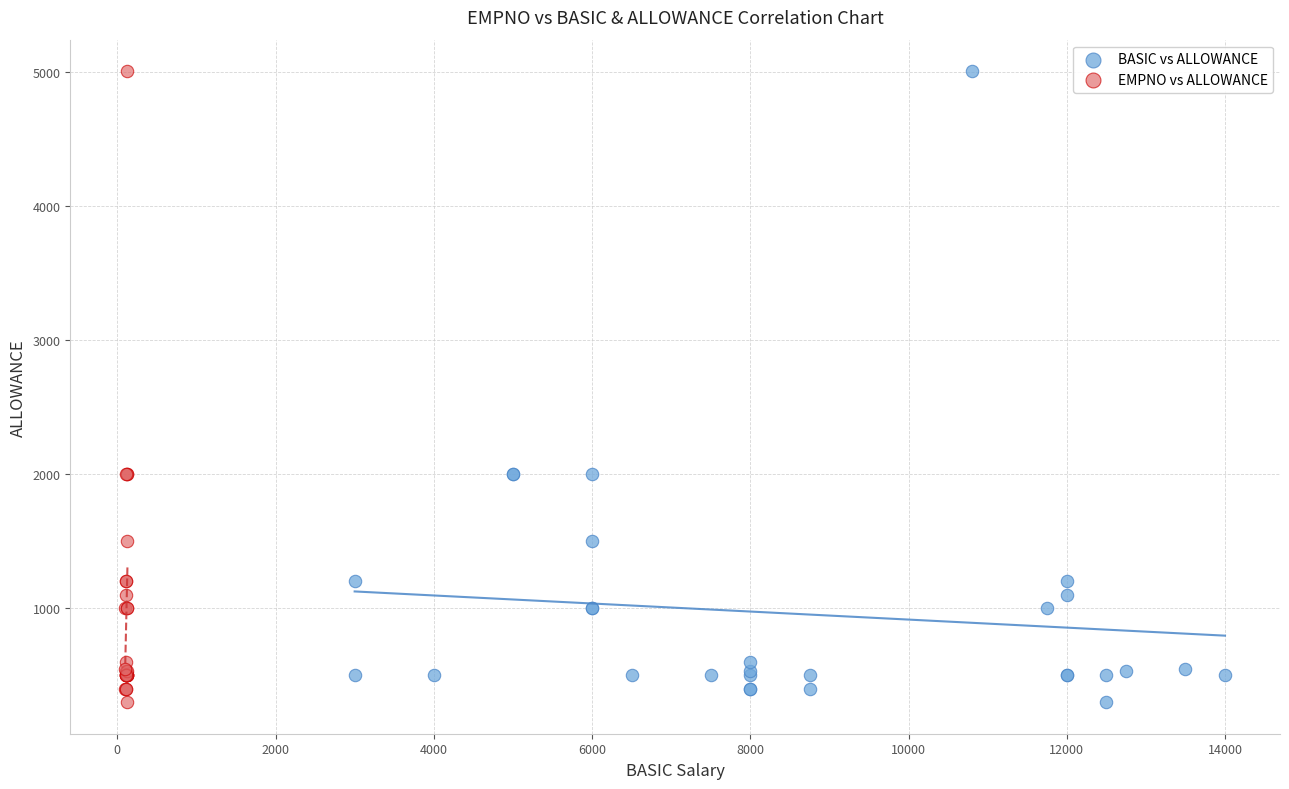

What are all the series names shown in the legend?

BASIC vs ALLOWANCE, EMPNO vs ALLOWANCE